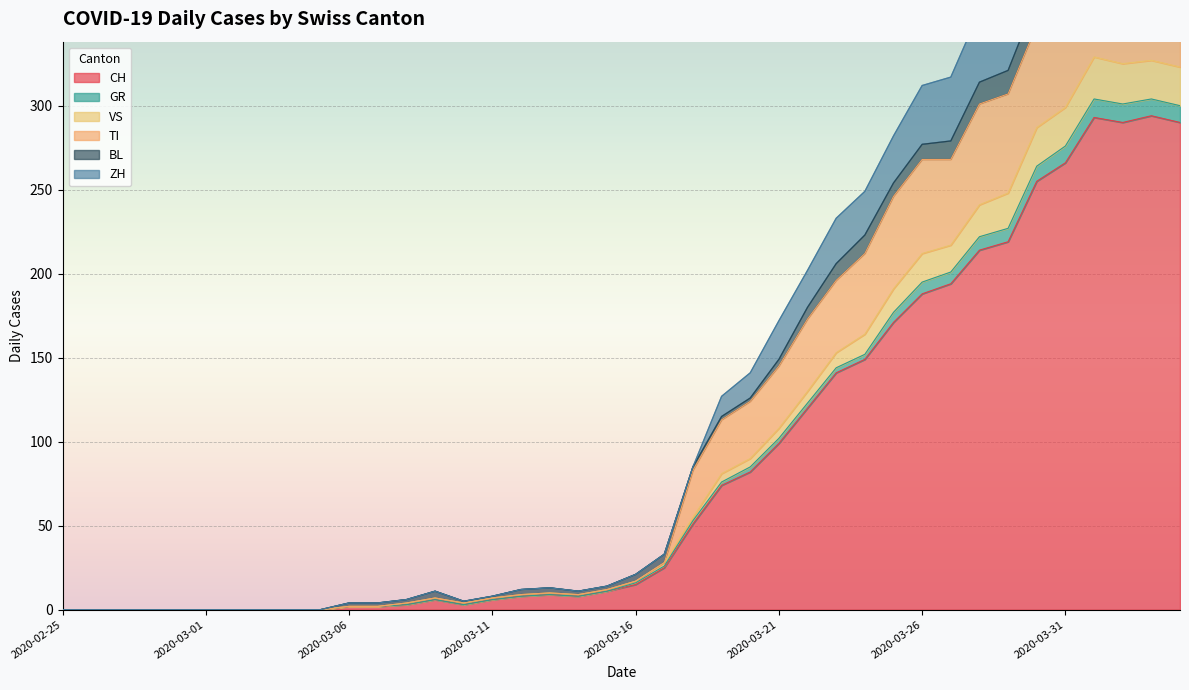

Where is the first local minimum for VS?

2020-03-10